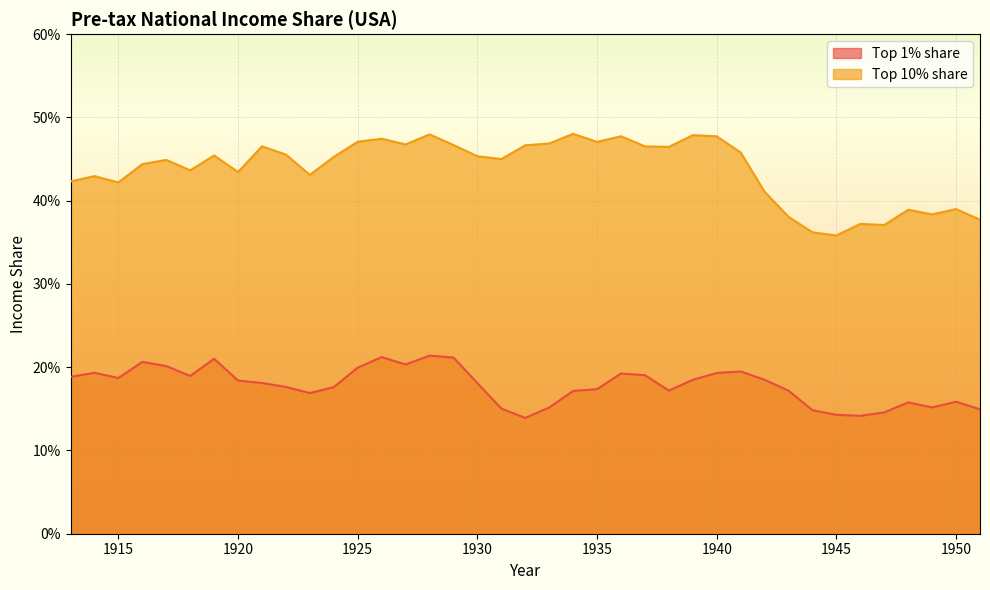

Reading right to left, transcribe all the data shown in this chart.

Top 1% share: 1951=0.1	1950=0.2	1949=0.2	1948=0.2	1947=0.1	1946=0.1	1945=0.1	1944=0.1	1943=0.2	1942=0.2	1941=0.2	1940=0.2	1939=0.2	1938=0.2	1937=0.2	1936=0.2	1935=0.2	1934=0.2	1933=0.2	1932=0.1	1931=0.2	1930=0.2	1929=0.2	1928=0.2	1927=0.2	1926=0.2	1925=0.2	1924=0.2	1923=0.2	1922=0.2	1921=0.2	1920=0.2	1919=0.2	1918=0.2	1917=0.2	1916=0.2	1915=0.2	1914=0.2	1913=0.2
Top 10% share: 1951=0.4	1950=0.4	1949=0.4	1948=0.4	1947=0.4	1946=0.4	1945=0.4	1944=0.4	1943=0.4	1942=0.4	1941=0.5	1940=0.5	1939=0.5	1938=0.5	1937=0.5	1936=0.5	1935=0.5	1934=0.5	1933=0.5	1932=0.5	1931=0.4	1930=0.5	1929=0.5	1928=0.5	1927=0.5	1926=0.5	1925=0.5	1924=0.5	1923=0.4	1922=0.5	1921=0.5	1920=0.4	1919=0.5	1918=0.4	1917=0.4	1916=0.4	1915=0.4	1914=0.4	1913=0.4